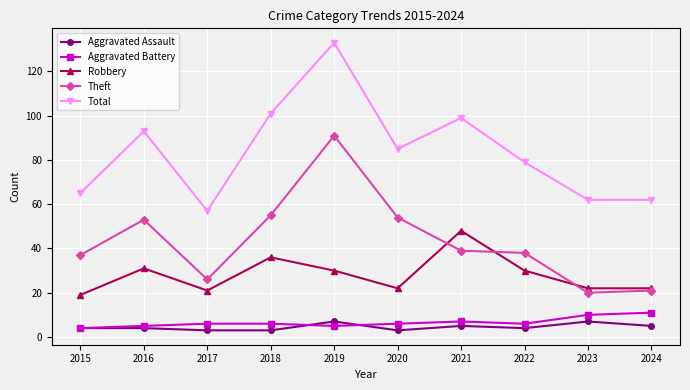

What is the difference between the Aggravated Battery values at 2020 and 2023?

4